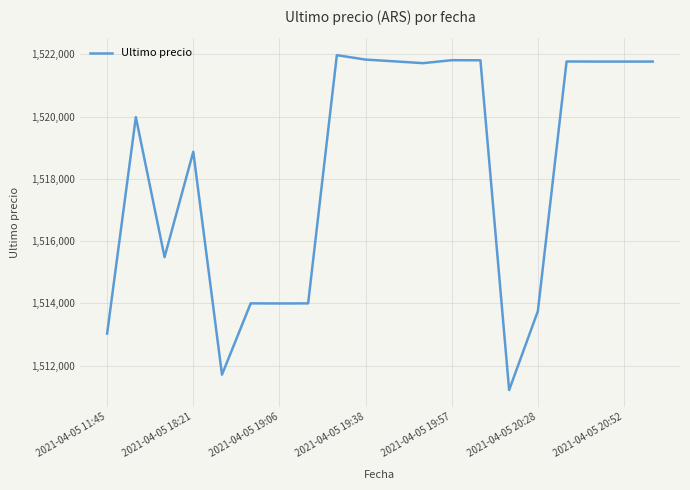

What is the maximum value shown in the chart?

1521974.0